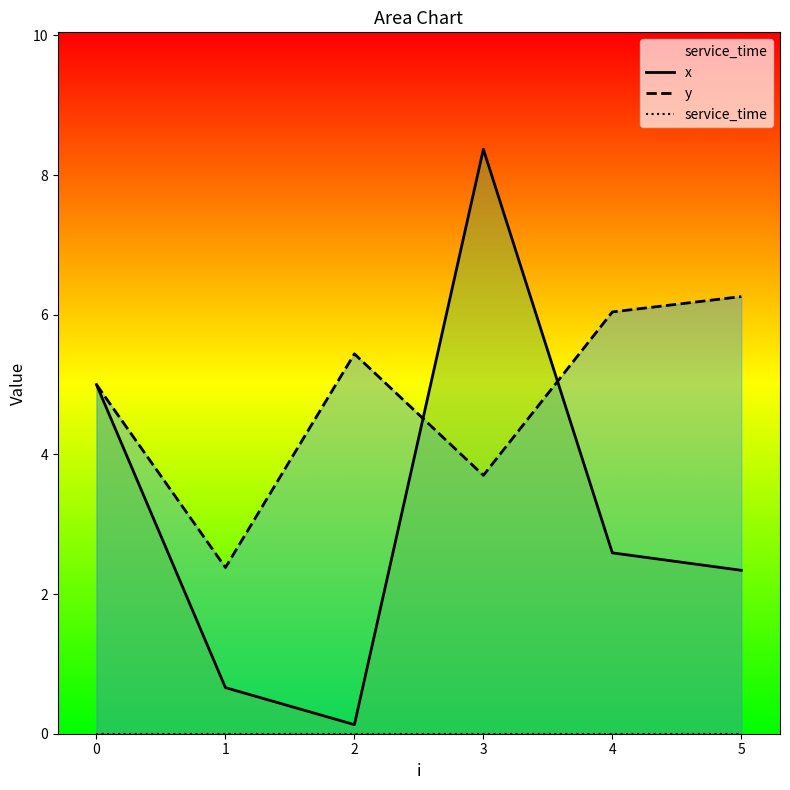

Reading right to left, list all the values displayed in this chart.

x: 2.3	2.6	8.4	0.1	0.7	5.0
y: 6.3	6.0	3.7	5.4	2.4	5.0
service_time: 0.0	0.0	0.0	0.0	0.0	0.0